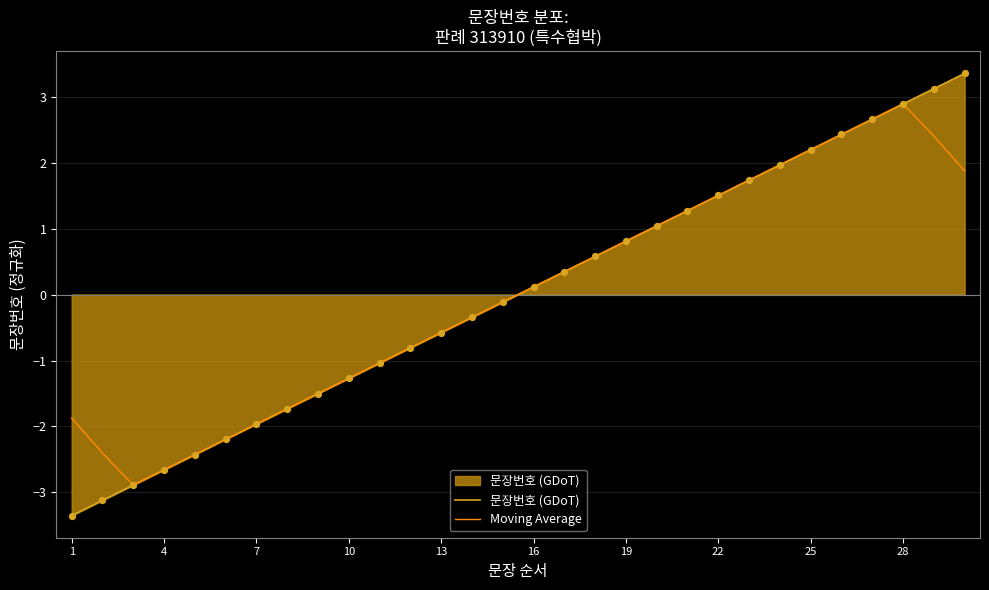

Which series has the largest range (max minus min)?

문장번호 (GDoT)